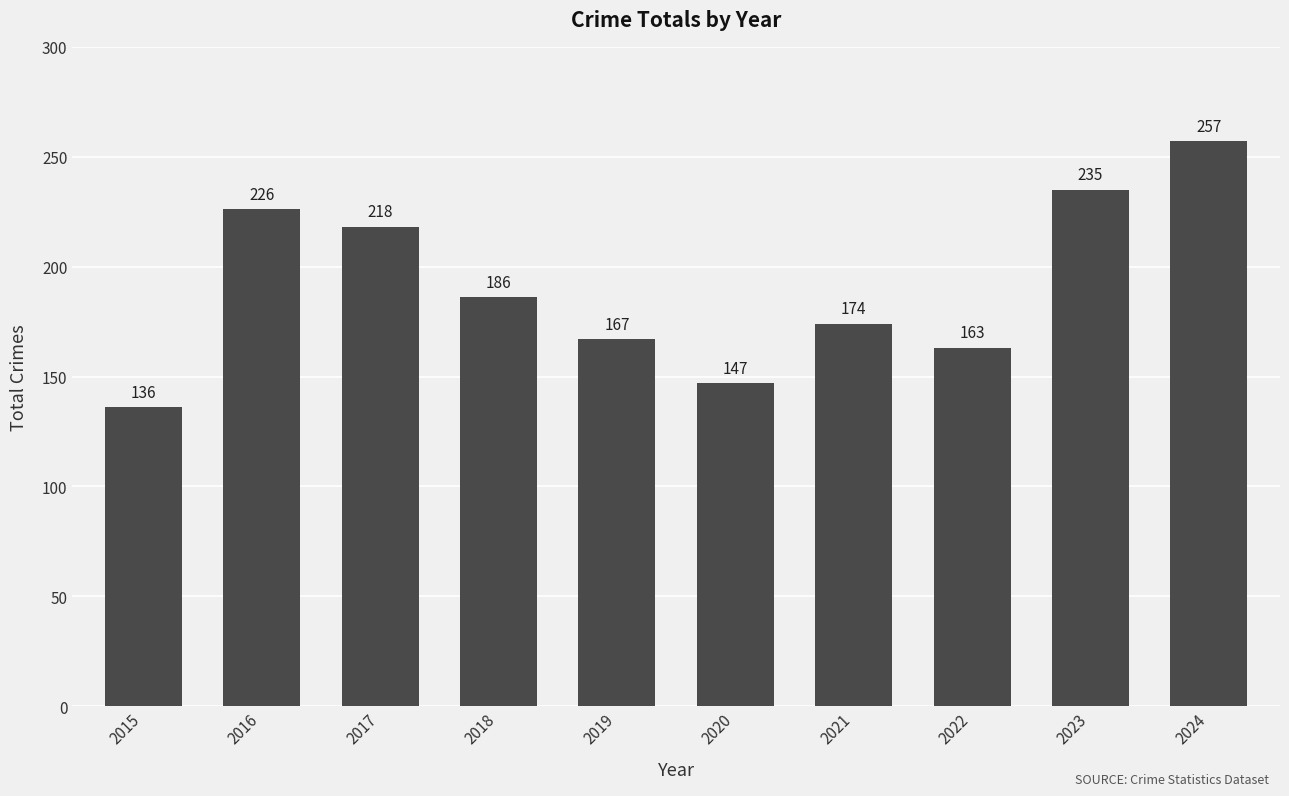

Which category has the lowest value across all series?

2015